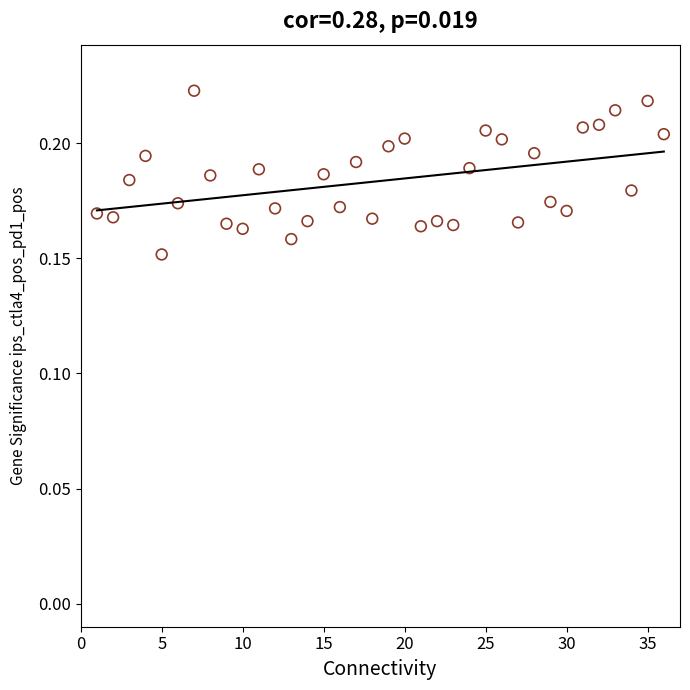

Count the number of points in this scatter plot.

36